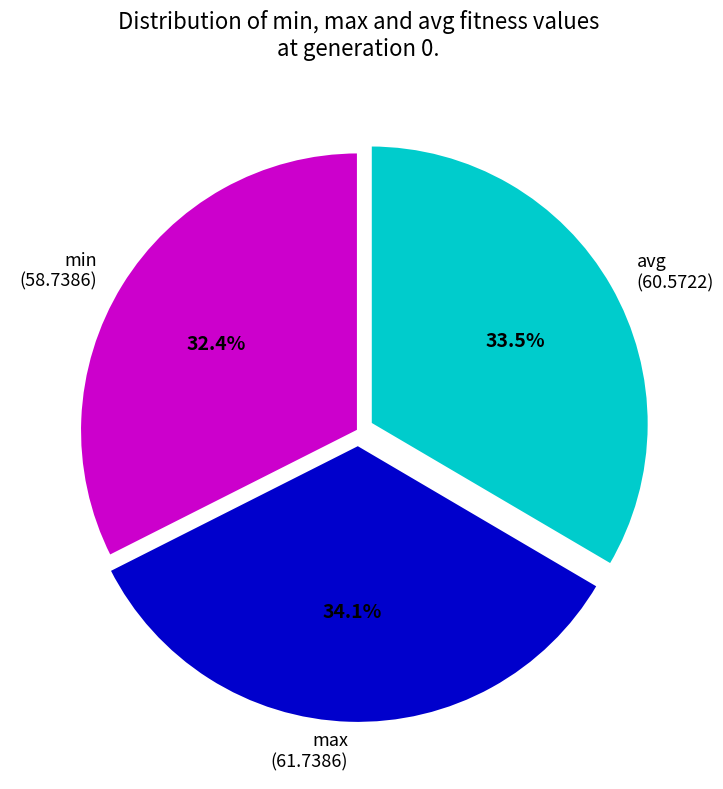

Combined, what portion of the pie is min (58.7386) and max (61.7386)?

66.5%